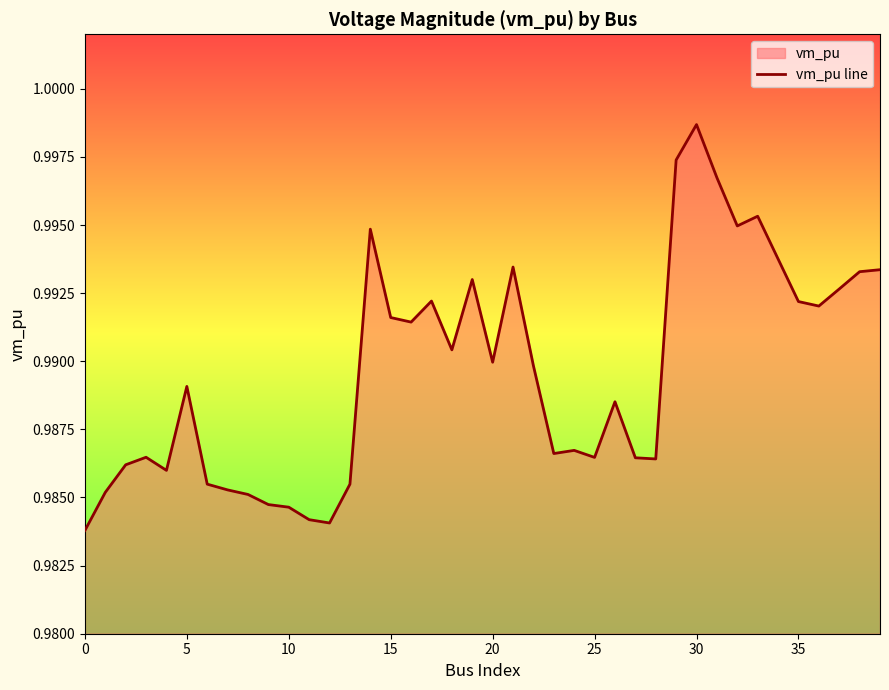

What is the sum of all values?

39.6